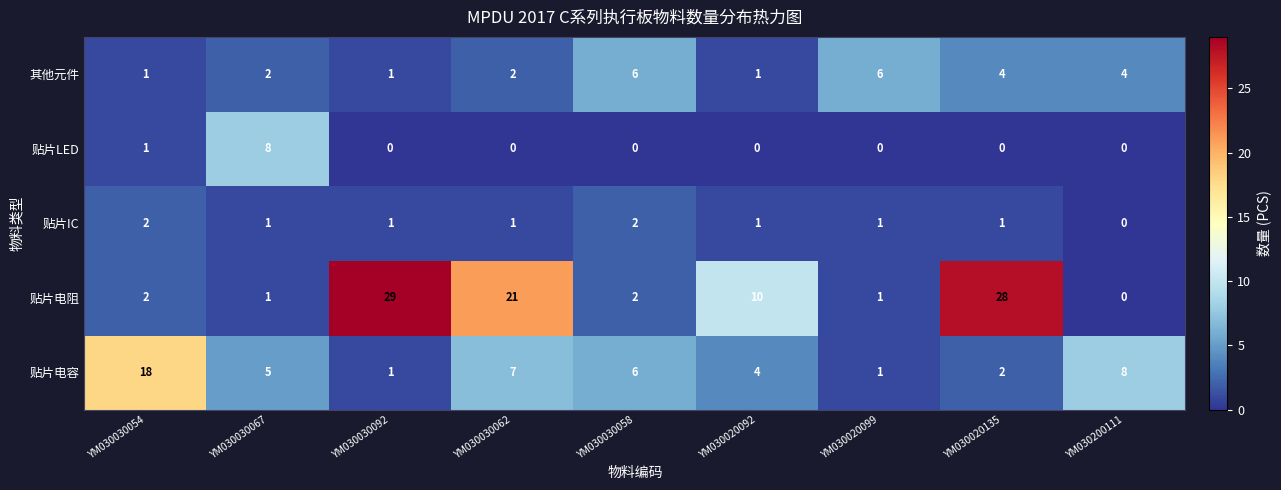

The 其他元件 series shows 6 at YM030020099. True or false?

True